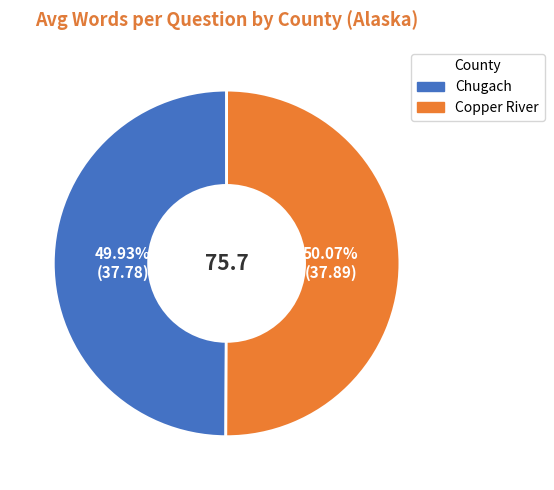

Is there any slice that represents more than half of the pie?

Yes